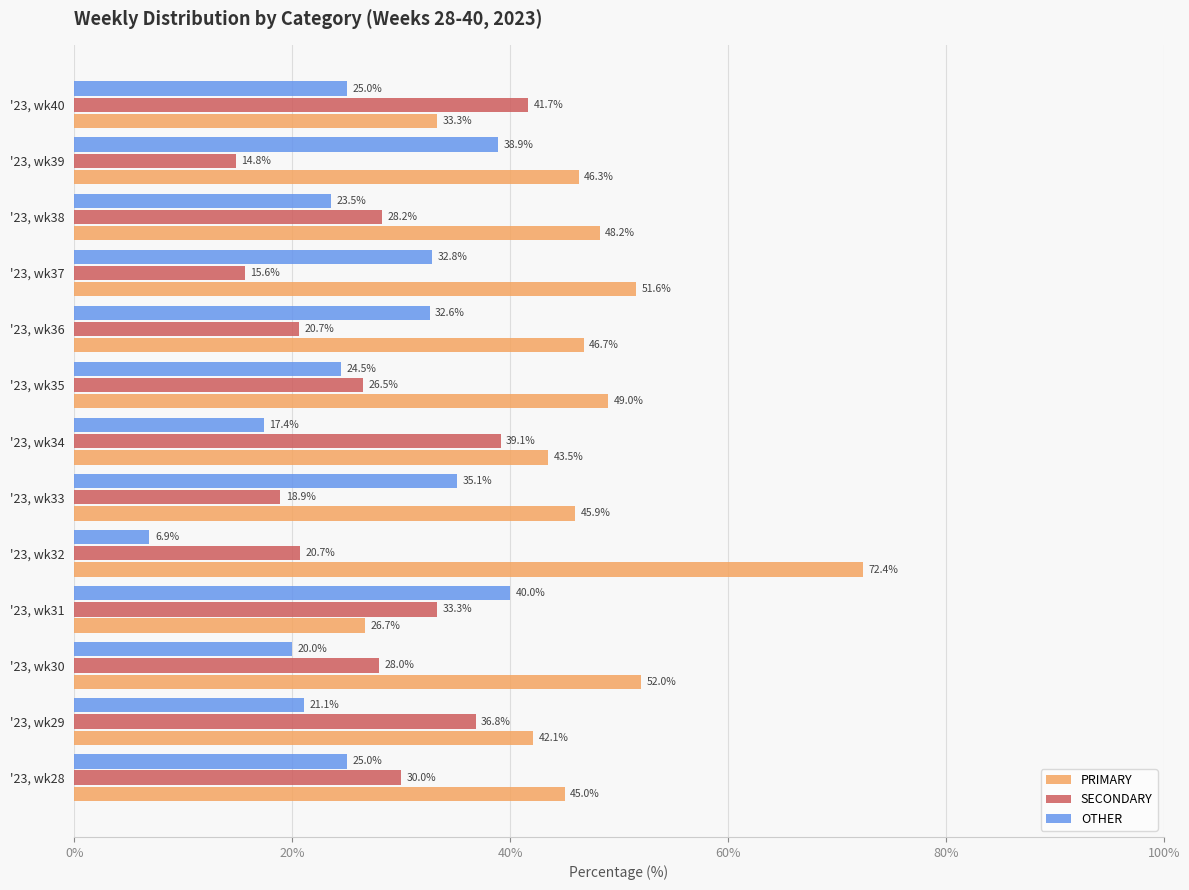

What is the total value across all series at '23, wk30?

100.0